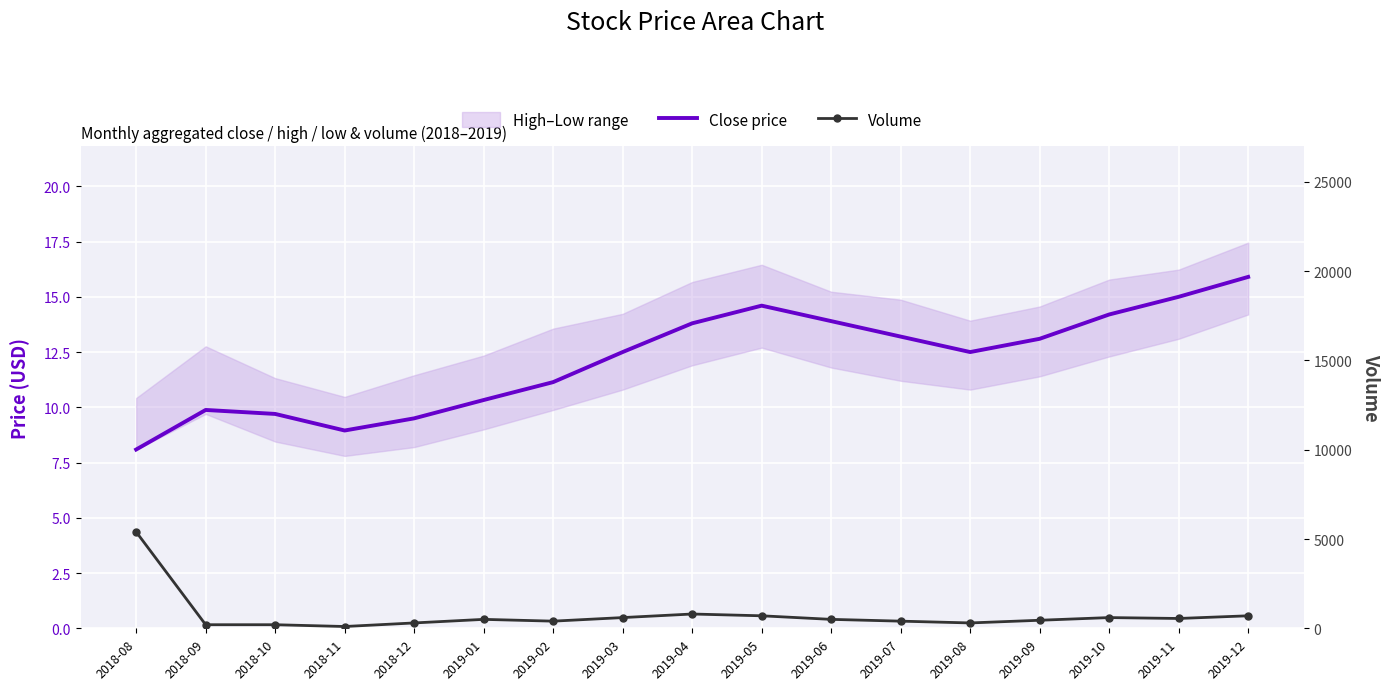

Is it true that Volume equals 7590.6 at 2018-08?

False